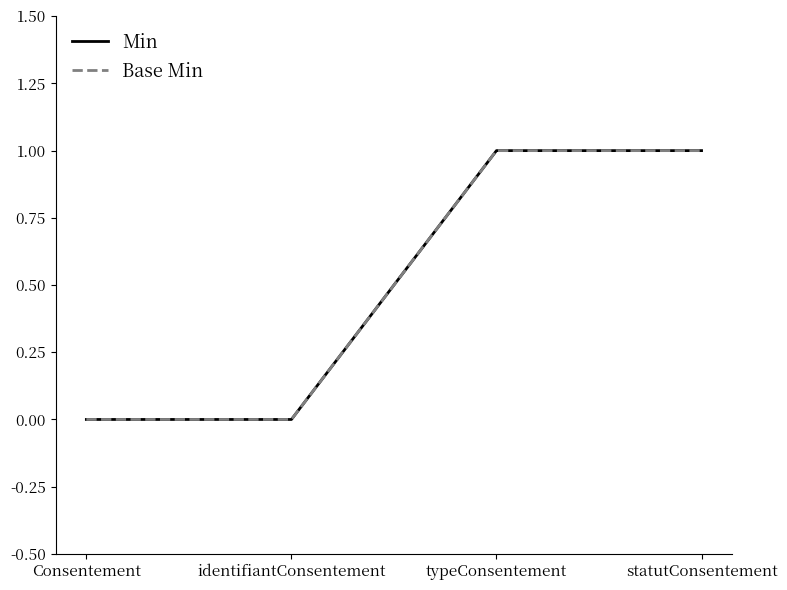

Does the chart have visible grid lines?

No